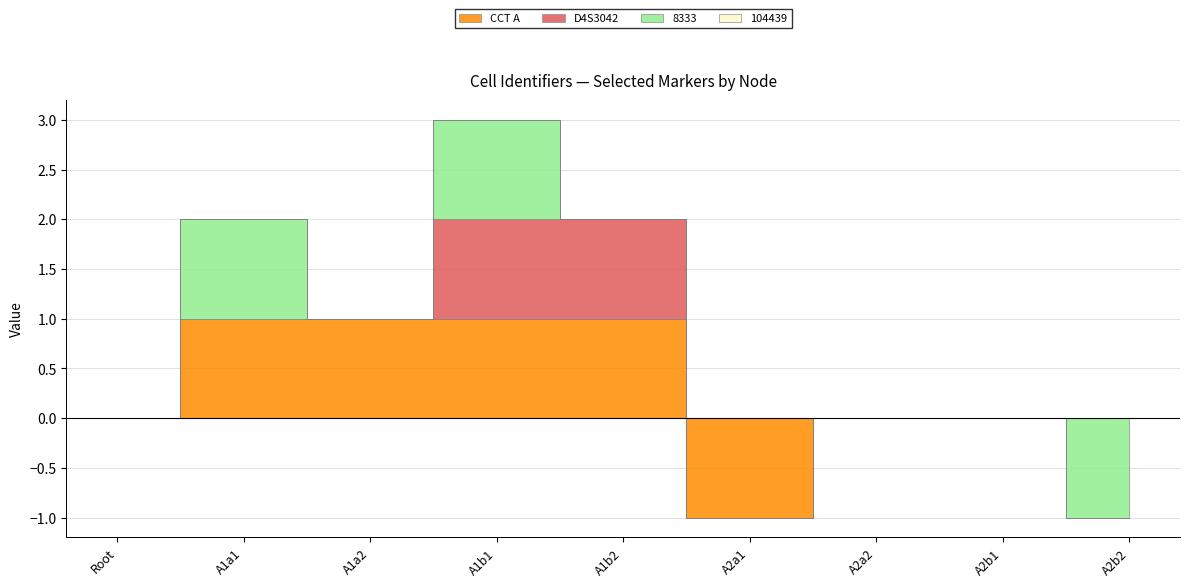

Count the number of data series in this chart.

4